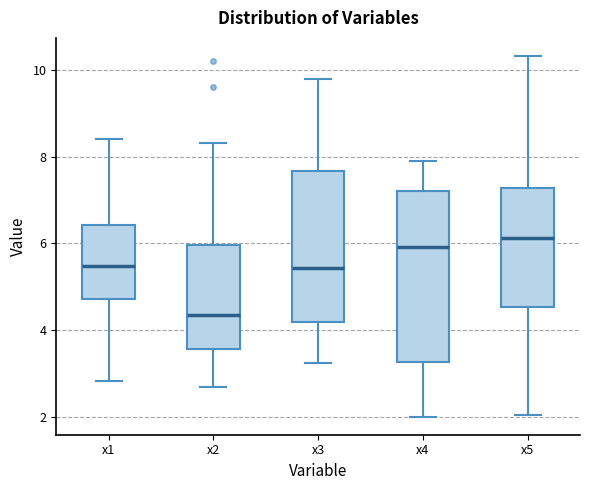

Where does the median line of the box for x4 sit on the y-axis? The values are not printed on the chart, so give them approximately, as read against the axis.

6.0